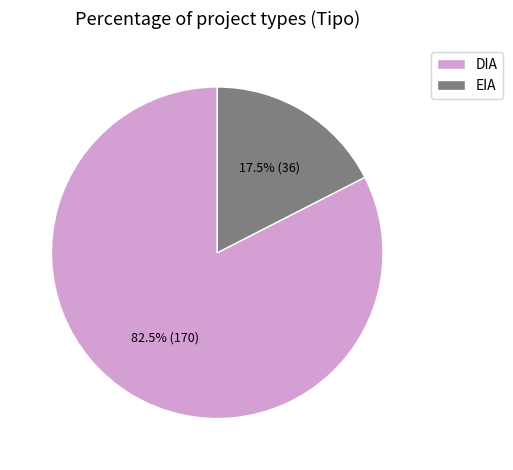

To the nearest percent, what is the combined percentage of DIA and EIA?

100%